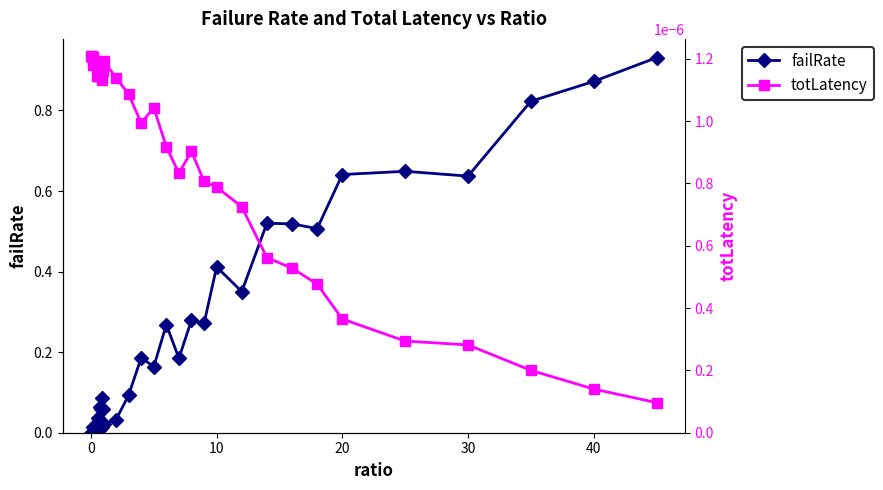

True or false: failRate has more than 1 interior local peaks.

True